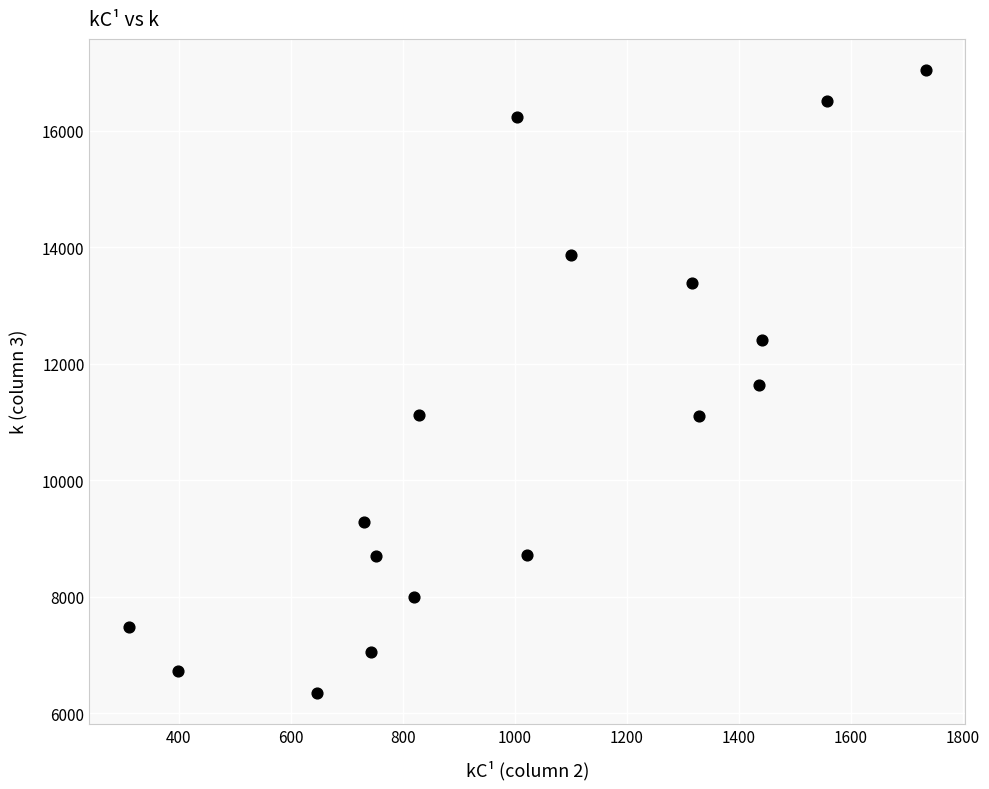

What is the range of Y values (max minus min)?

10688